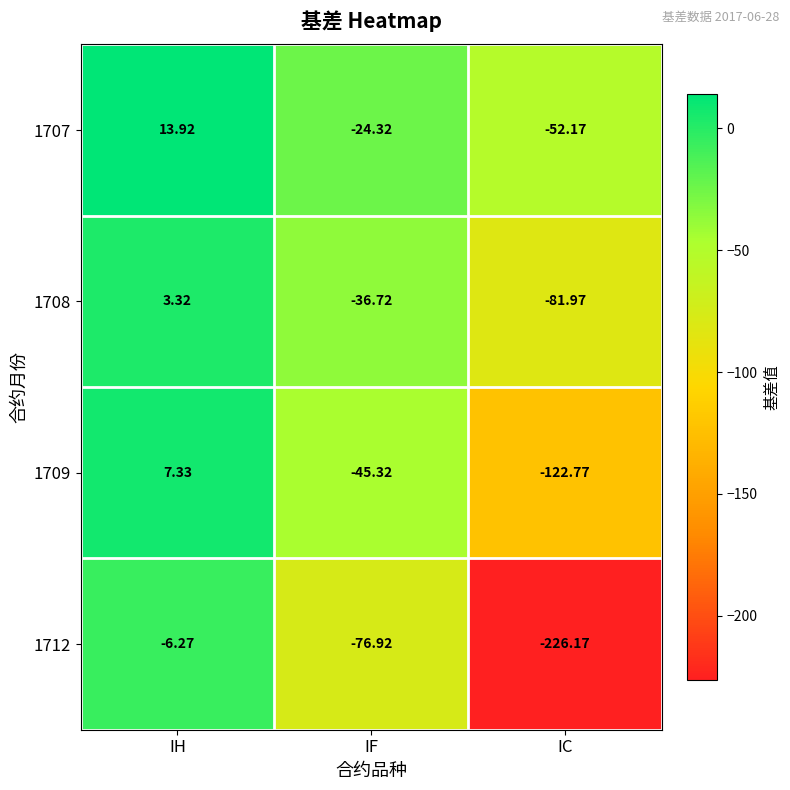

List the series in order of their peak value, lowest first.

1712, 1708, 1709, 1707